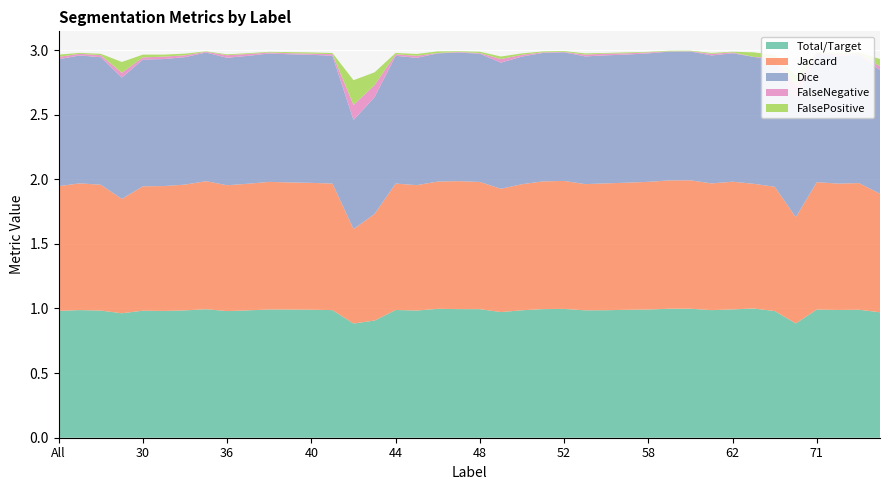

Reading right to left, what are all the values shown in this chart?

Total/Target: 75=1.0	73=1.0	72=1.0	71=1.0	69=0.9	64=1.0	63=1.0	62=1.0	61=1.0	60=1.0	59=1.0	58=1.0	57=1.0	56=1.0	55=1.0	52=1.0	51=1.0	50=1.0	49=1.0	48=1.0	47=1.0	46=1.0	45=1.0	44=1.0	43=0.9	42=0.9	41=1.0	40=1.0	39=1.0	38=1.0	37=1.0	36=1.0	35=1.0	32=1.0	31=1.0	30=1.0	23=1.0	11=1.0	4=1.0	All=1.0
Jaccard: 75=0.9	73=1.0	72=1.0	71=1.0	69=0.8	64=1.0	63=1.0	62=1.0	61=1.0	60=1.0	59=1.0	58=1.0	57=1.0	56=1.0	55=1.0	52=1.0	51=1.0	50=1.0	49=1.0	48=1.0	47=1.0	46=1.0	45=1.0	44=1.0	43=0.8	42=0.7	41=1.0	40=1.0	39=1.0	38=1.0	37=1.0	36=1.0	35=1.0	32=1.0	31=1.0	30=1.0	23=0.9	11=1.0	4=1.0	All=1.0
Dice: 75=1.0	73=1.0	72=1.0	71=1.0	69=0.9	64=1.0	63=1.0	62=1.0	61=1.0	60=1.0	59=1.0	58=1.0	57=1.0	56=1.0	55=1.0	52=1.0	51=1.0	50=1.0	49=1.0	48=1.0	47=1.0	46=1.0	45=1.0	44=1.0	43=0.9	42=0.8	41=1.0	40=1.0	39=1.0	38=1.0	37=1.0	36=1.0	35=1.0	32=1.0	31=1.0	30=1.0	23=0.9	11=1.0	4=1.0	All=1.0
FalseNegative: 75=0.0	73=0.0	72=0.0	71=0.0	69=0.1	64=0.0	63=0.0	62=0.0	61=0.0	60=0.0	59=0.0	58=0.0	57=0.0	56=0.0	55=0.0	52=0.0	51=0.0	50=0.0	49=0.0	48=0.0	47=0.0	46=0.0	45=0.0	44=0.0	43=0.1	42=0.1	41=0.0	40=0.0	39=0.0	38=0.0	37=0.0	36=0.0	35=0.0	32=0.0	31=0.0	30=0.0	23=0.0	11=0.0	4=0.0	All=0.0
FalsePositive: 75=0.1	73=0.0	72=0.0	71=0.0	69=0.1	64=0.0	63=0.0	62=0.0	61=0.0	60=0.0	59=0.0	58=0.0	57=0.0	56=0.0	55=0.0	52=0.0	51=0.0	50=0.0	49=0.0	48=0.0	47=0.0	46=0.0	45=0.0	44=0.0	43=0.1	42=0.2	41=0.0	40=0.0	39=0.0	38=0.0	37=0.0	36=0.0	35=0.0	32=0.0	31=0.0	30=0.0	23=0.1	11=0.0	4=0.0	All=0.0